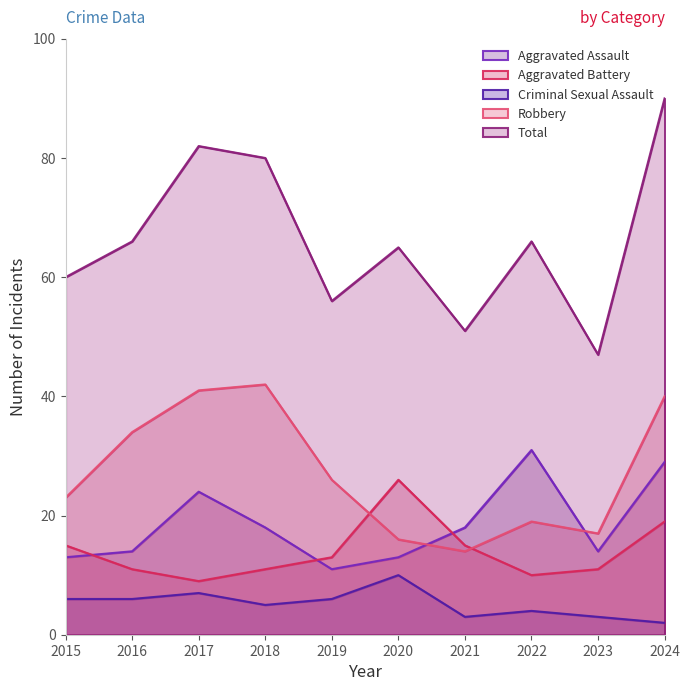

Reading right to left, extract all data points from this chart.

Aggravated Assault: 2024=29	2023=14	2022=31	2021=18	2020=13	2019=11	2018=18	2017=24	2016=14	2015=13
Aggravated Battery: 2024=19	2023=11	2022=10	2021=15	2020=26	2019=13	2018=11	2017=9	2016=11	2015=15
Criminal Sexual Assault: 2024=2	2023=3	2022=4	2021=3	2020=10	2019=6	2018=5	2017=7	2016=6	2015=6
Robbery: 2024=40	2023=17	2022=19	2021=14	2020=16	2019=26	2018=42	2017=41	2016=34	2015=23
Total: 2024=90	2023=47	2022=66	2021=51	2020=65	2019=56	2018=80	2017=82	2016=66	2015=60